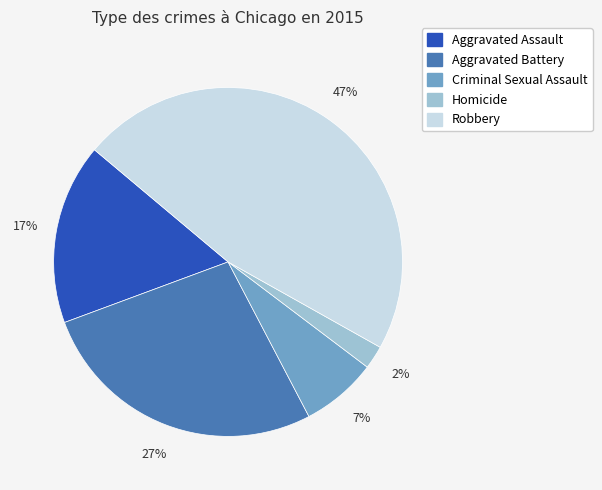

To the nearest percent, what portion does Criminal Sexual Assault represent?

7%